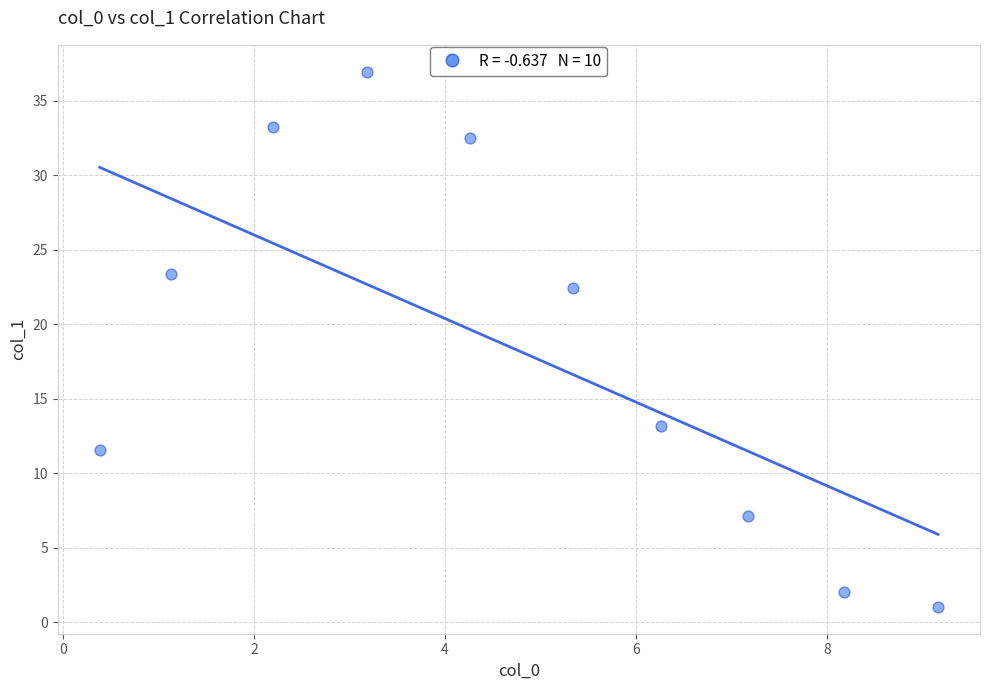

What is the range of Y values (max minus min)?

35.9